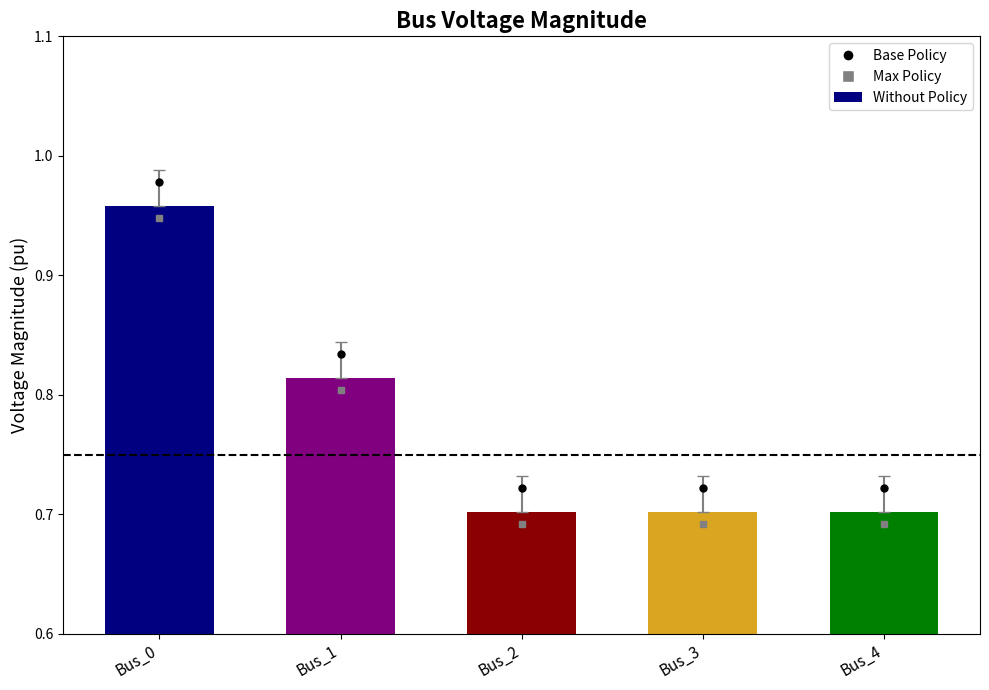

Count the values in the range 0 to 1.

5